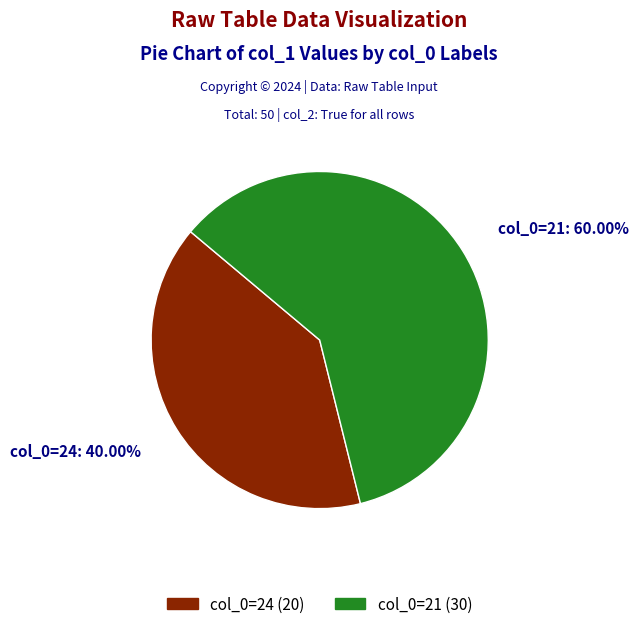

Between col_0=21 and col_0=24, which is larger?

col_0=21